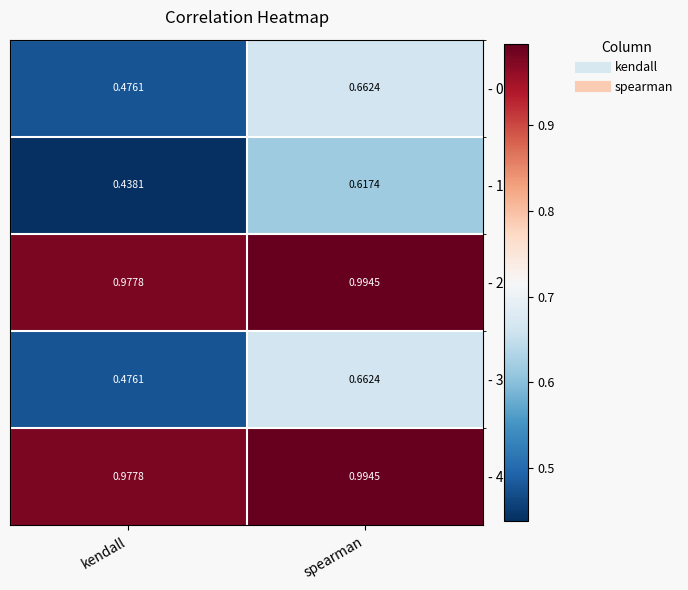

Is the value of - 4 at kendall greater than the value of - 2 at spearman?

No